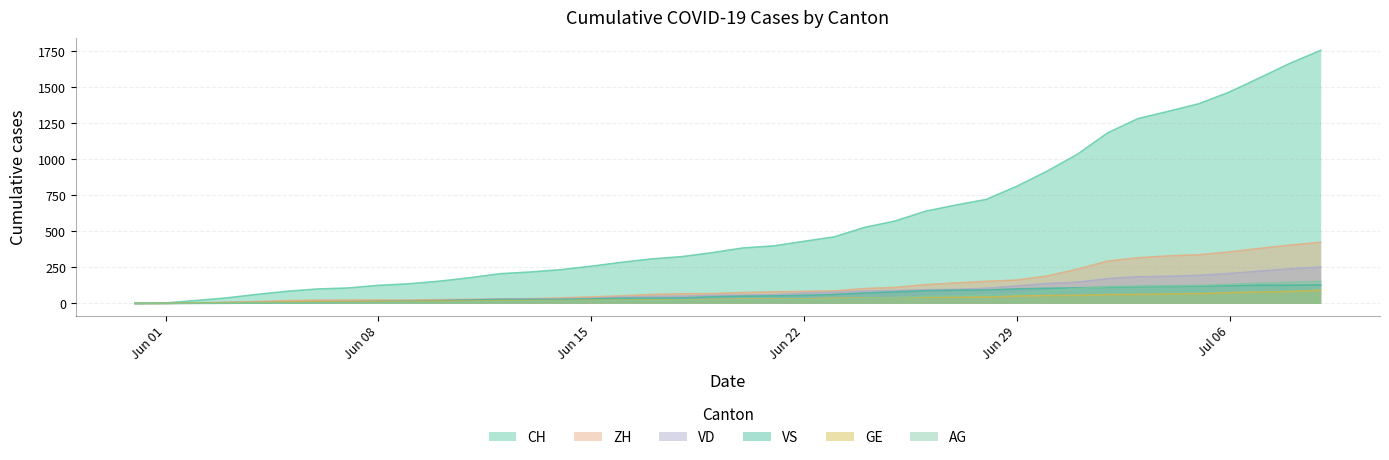

Which series has the largest range (max minus min)?

CH